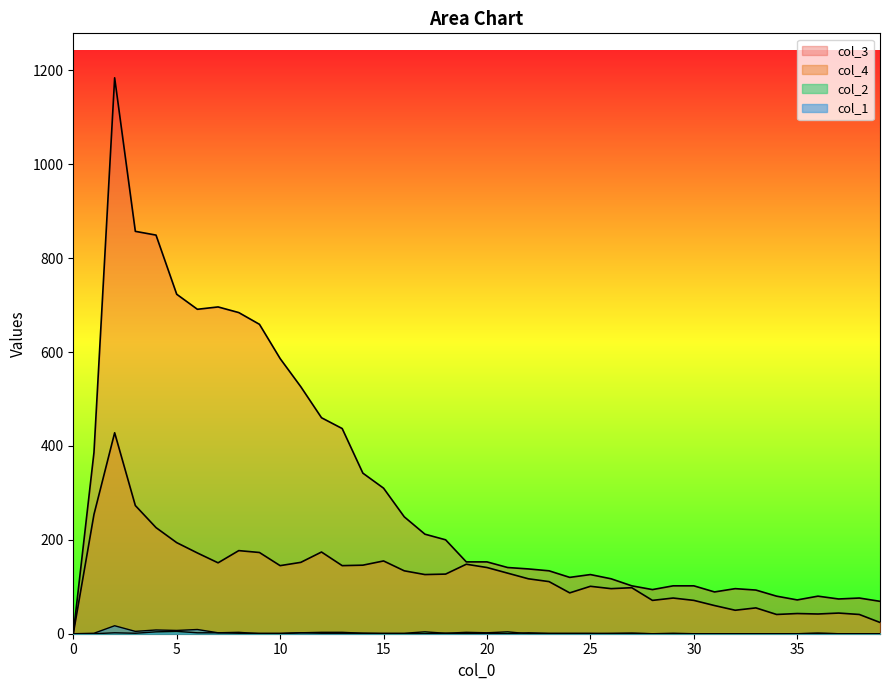

Reading left to right, list all the values displayed in this chart.

col_1: 0	1	17	5	8	7	9	2	3	0	0	2	1	1	1	0	0	0	1	0	1	0	2	1	1	1	0	1	0	0	0	0	0	0	0	0	1	0	0	0
col_2: 0	0	2	1	4	5	2	2	1	1	1	2	3	3	1	1	1	4	1	3	2	4	0	0	0	0	1	1	0	1	0	0	0	0	0	0	1	0	0	0
col_3: 0	386	1184	857	849	723	691	696	684	659	586	526	460	437	342	310	249	212	200	153	153	141	138	134	120	126	117	102	94	102	102	89	96	93	80	72	80	74	76	69
col_4: 0	254	428	273	226	194	172	151	177	173	145	152	174	145	146	155	134	126	127	148	141	129	117	111	87	101	96	98	71	76	71	60	50	55	41	43	42	44	41	24